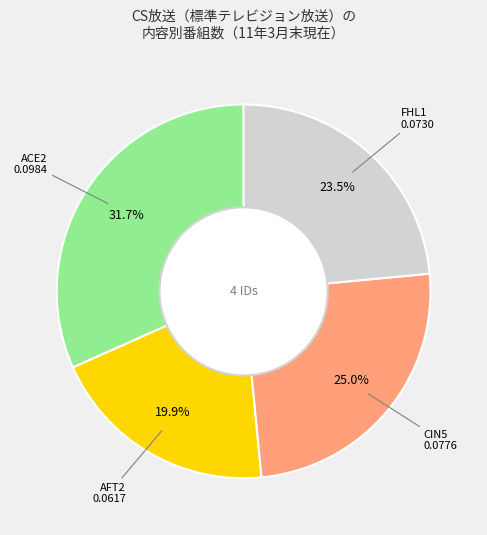

To the nearest percent, what is the average slice percentage?

25%